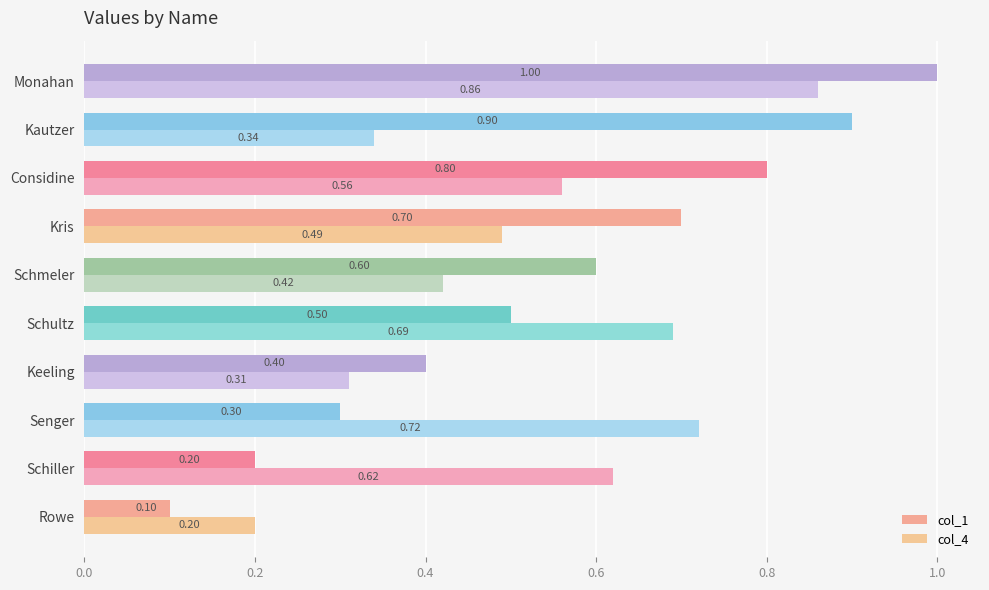

What is the value of the col_1 bar at the 1st from the left?

0.1